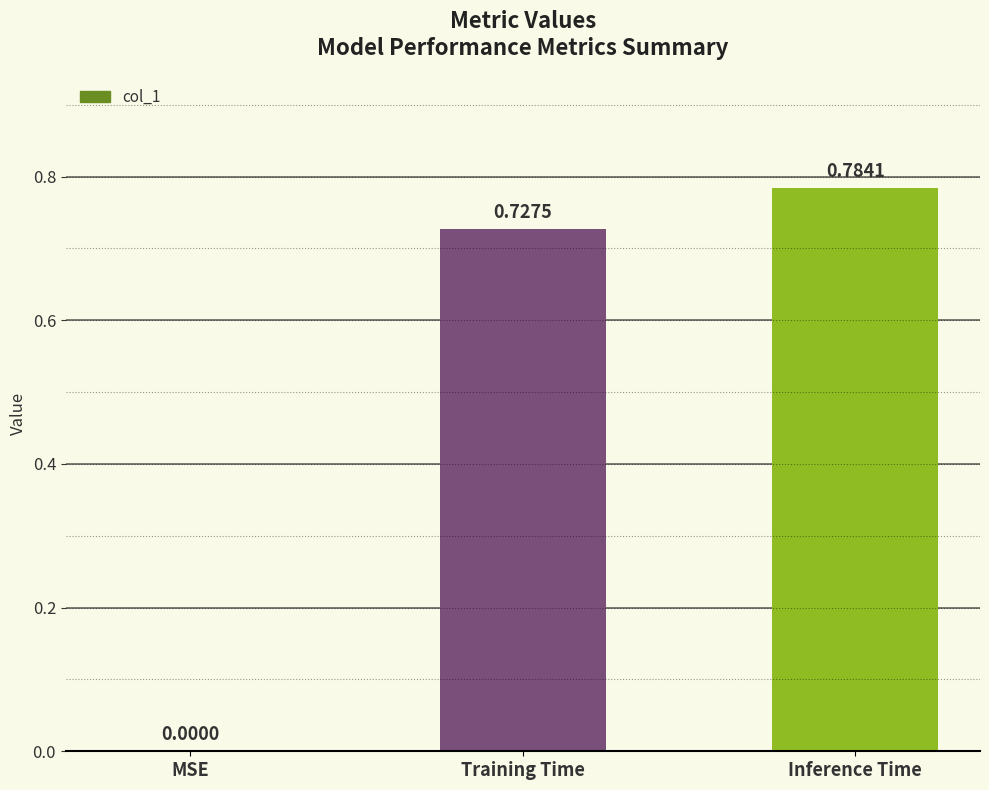

What is the sum of the values at Training Time and Inference Time?

1.5